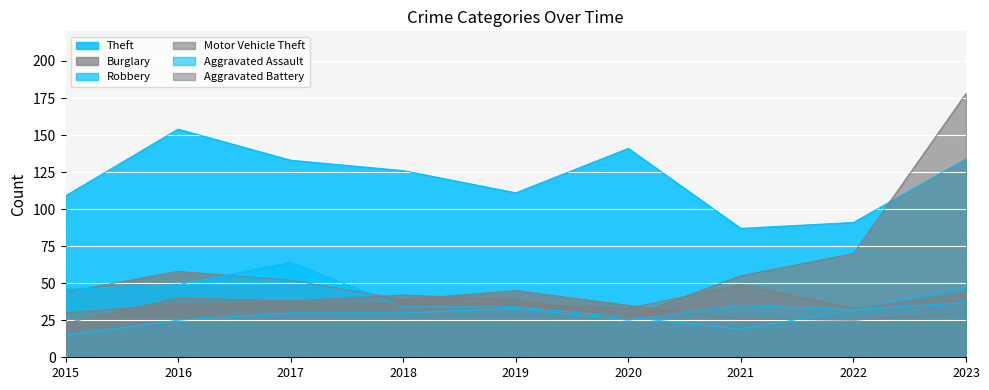

What is the sum of all Burglary values?

354